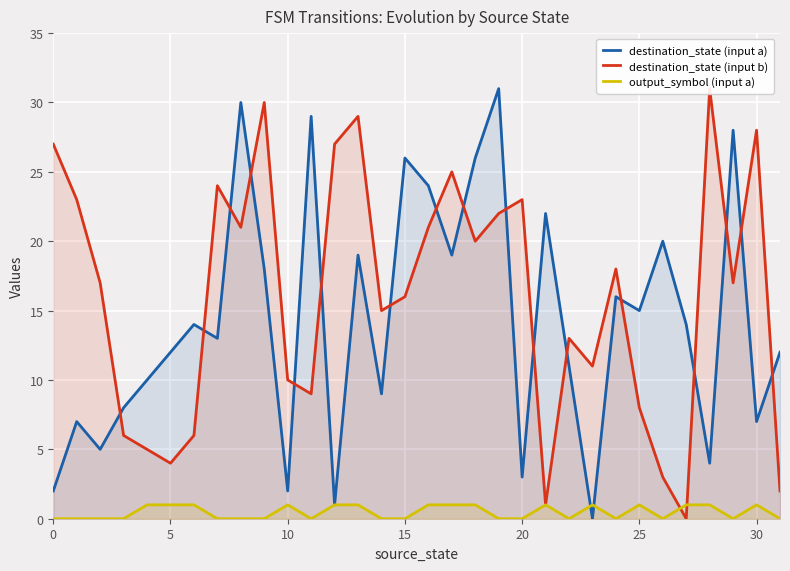

What are all the series names shown in the legend?

destination_state (input a), destination_state (input b), output_symbol (input a)